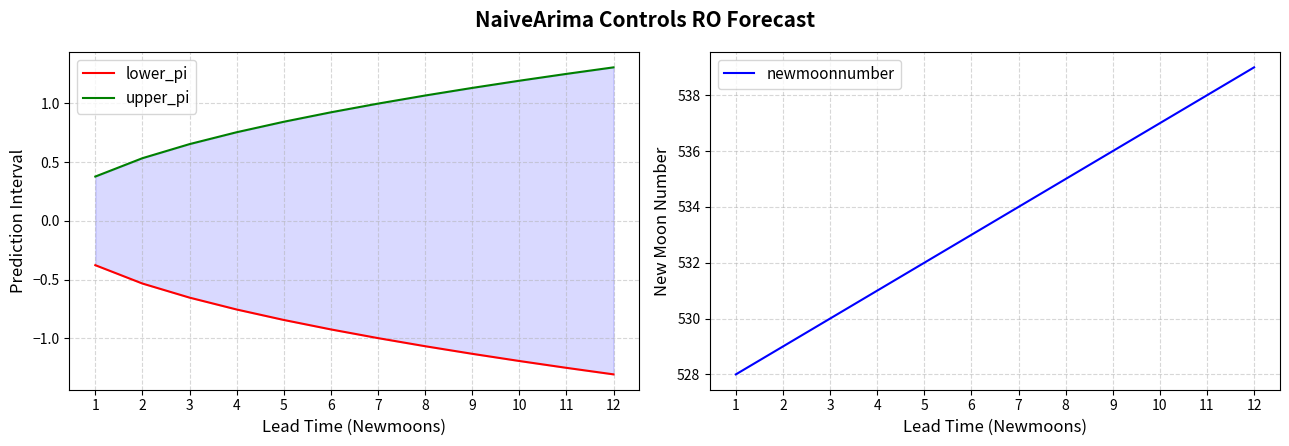

How many categories are shown in the chart?

12